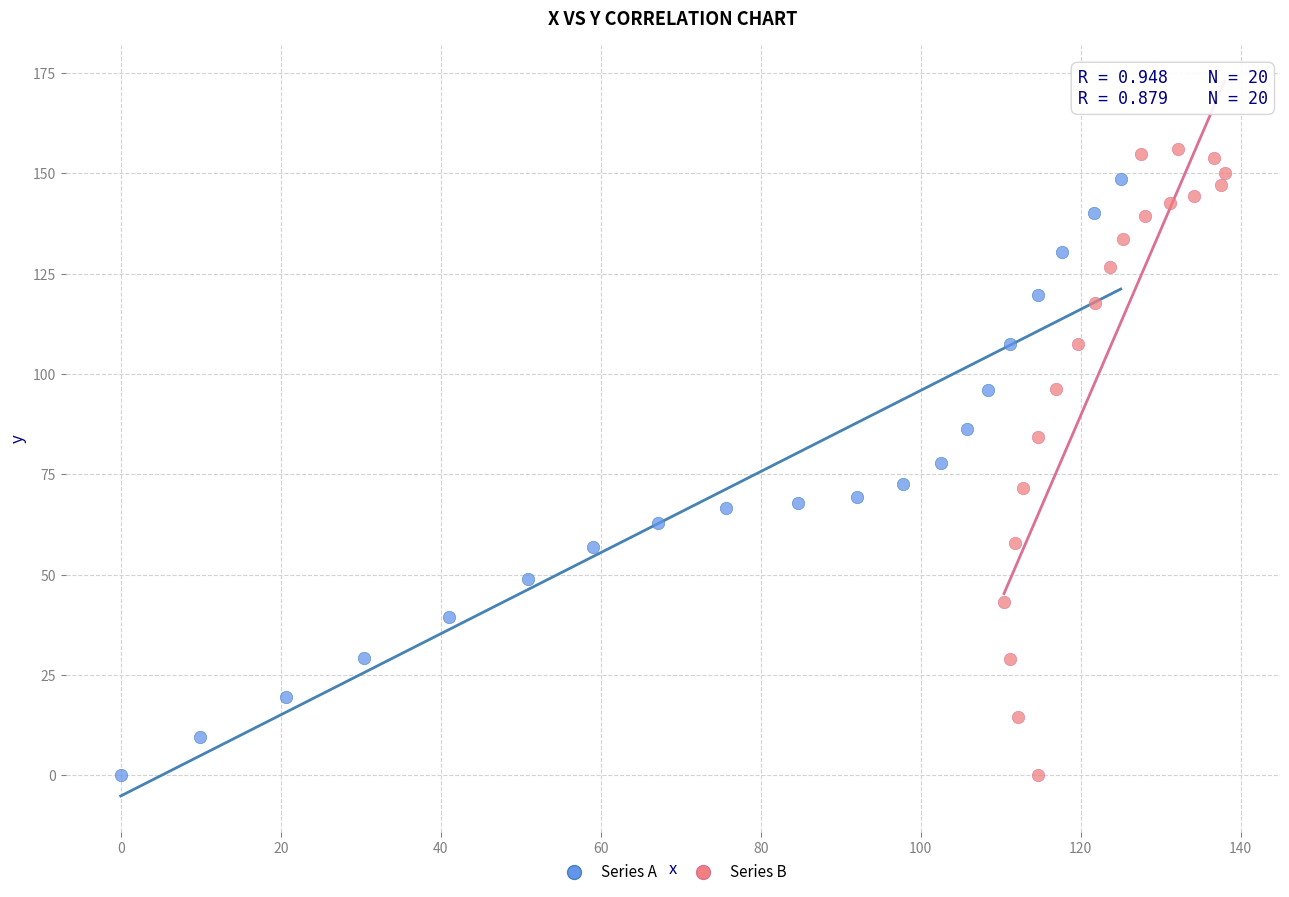

What are all the series names shown in the legend?

Series A, Series B